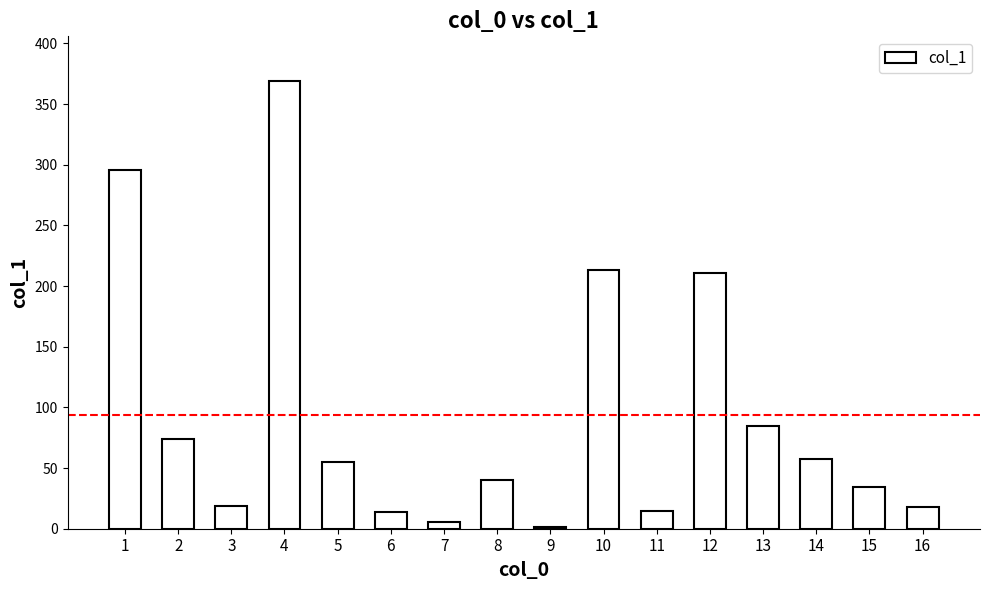

What is the maximum value shown in the chart?

368.9